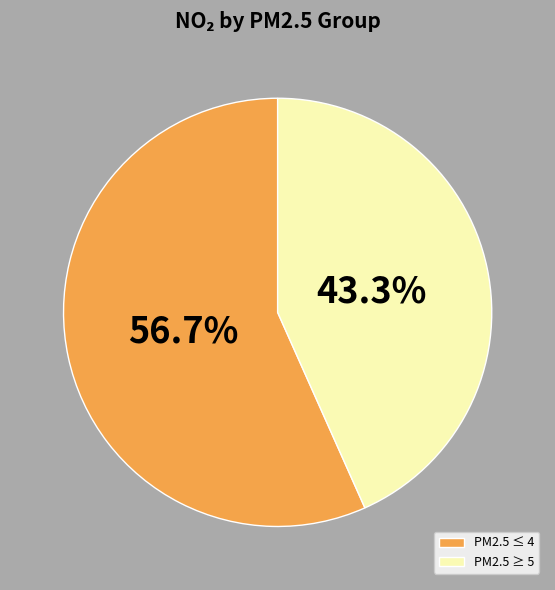

Does PM2.5 ≤ 4 represent more than half of the total?

Yes